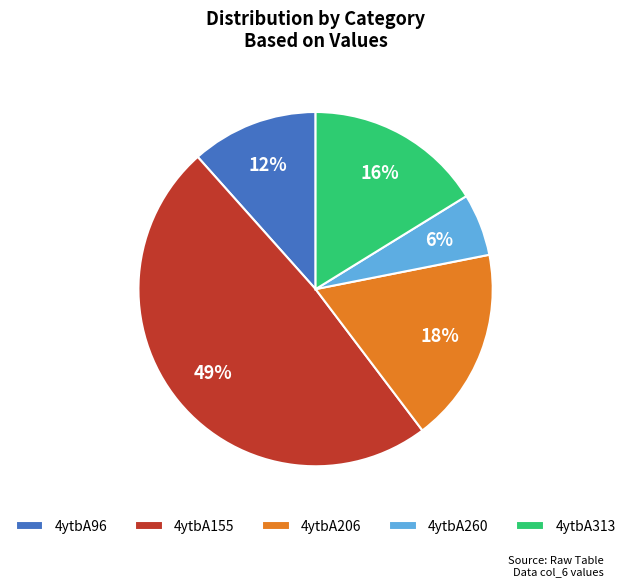

True or false: 4ytbA313 accounts for 3% of the total.

False